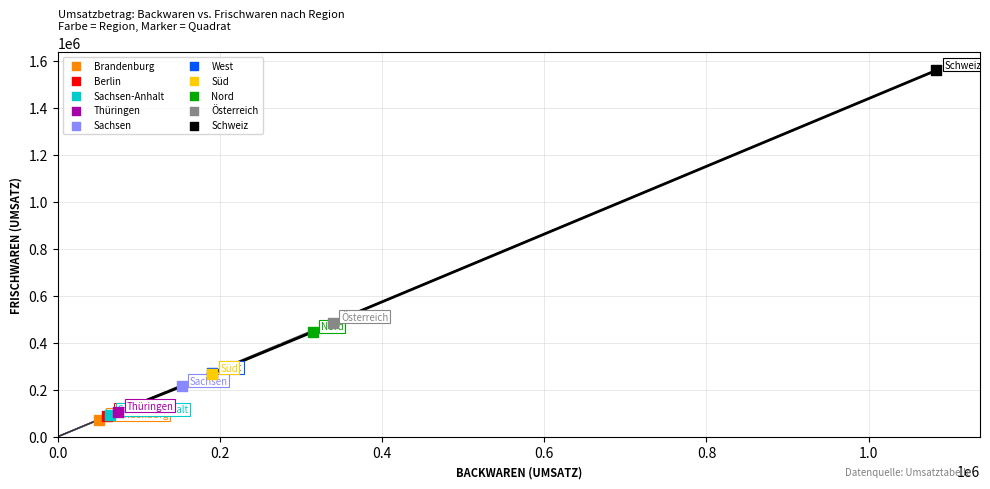

Which series contains the highest Y value?

Schweiz